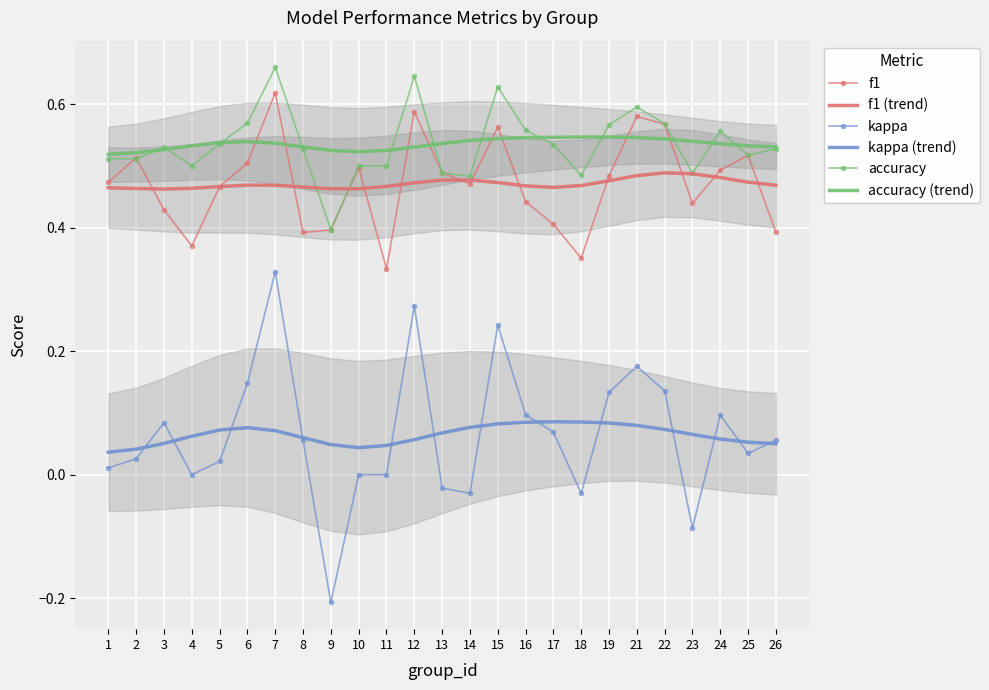

Reading right to left, what are all the values shown in this chart?

f1: 26=0.4	25=0.5	24=0.5	23=0.4	22=0.6	21=0.6	19=0.5	18=0.4	17=0.4	16=0.4	15=0.6	14=0.5	13=0.5	12=0.6	11=0.3	10=0.5	9=0.4	8=0.4	7=0.6	6=0.5	5=0.5	4=0.4	3=0.4	2=0.5	1=0.5
f1 (trend): 26=0.5	25=0.5	24=0.5	23=0.5	22=0.5	21=0.5	19=0.5	18=0.5	17=0.5	16=0.5	15=0.5	14=0.5	13=0.5	12=0.5	11=0.5	10=0.5	9=0.5	8=0.5	7=0.5	6=0.5	5=0.5	4=0.5	3=0.5	2=0.5	1=0.5
kappa: 26=0.1	25=0.0	24=0.1	23=-0.1	22=0.1	21=0.2	19=0.1	18=-0.0	17=0.1	16=0.1	15=0.2	14=-0.0	13=-0.0	12=0.3	11=0.0	10=0.0	9=-0.2	8=0.1	7=0.3	6=0.1	5=0.0	4=0.0	3=0.1	2=0.0	1=0.0
kappa (trend): 26=0.1	25=0.1	24=0.1	23=0.1	22=0.1	21=0.1	19=0.1	18=0.1	17=0.1	16=0.1	15=0.1	14=0.1	13=0.1	12=0.1	11=0.0	10=0.0	9=0.0	8=0.1	7=0.1	6=0.1	5=0.1	4=0.1	3=0.1	2=0.0	1=0.0
accuracy: 26=0.5	25=0.5	24=0.6	23=0.5	22=0.6	21=0.6	19=0.6	18=0.5	17=0.5	16=0.6	15=0.6	14=0.5	13=0.5	12=0.6	11=0.5	10=0.5	9=0.4	8=0.5	7=0.7	6=0.6	5=0.5	4=0.5	3=0.5	2=0.5	1=0.5
accuracy (trend): 26=0.5	25=0.5	24=0.5	23=0.5	22=0.5	21=0.5	19=0.5	18=0.5	17=0.5	16=0.5	15=0.5	14=0.5	13=0.5	12=0.5	11=0.5	10=0.5	9=0.5	8=0.5	7=0.5	6=0.5	5=0.5	4=0.5	3=0.5	2=0.5	1=0.5